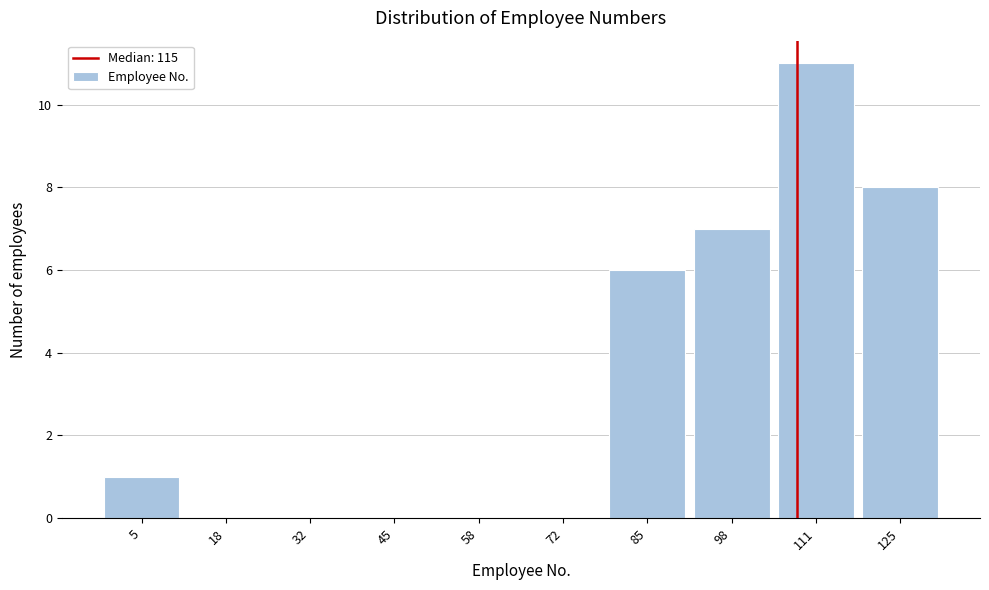

Reading left to right, what are all the values shown in this chart?

5=1	18=0	32=0	45=0	58=0	72=0	85=6	98=7	111=11	125=8